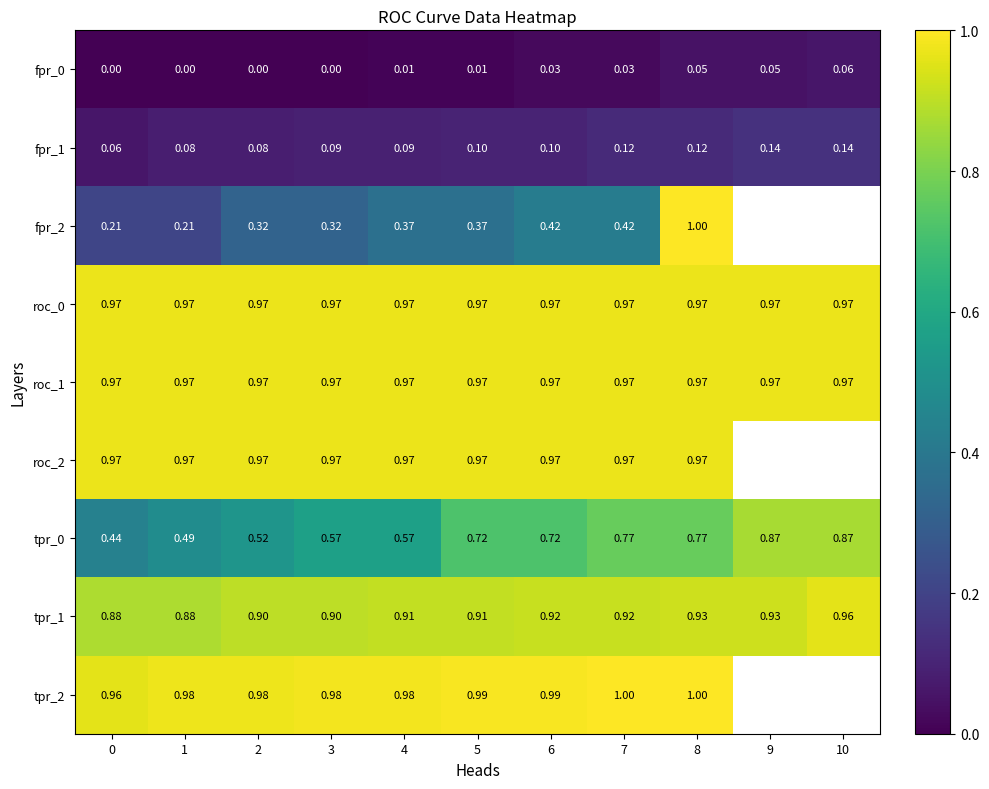

Is the value of roc_0 at 2 greater than the value of fpr_1 at 5?

Yes